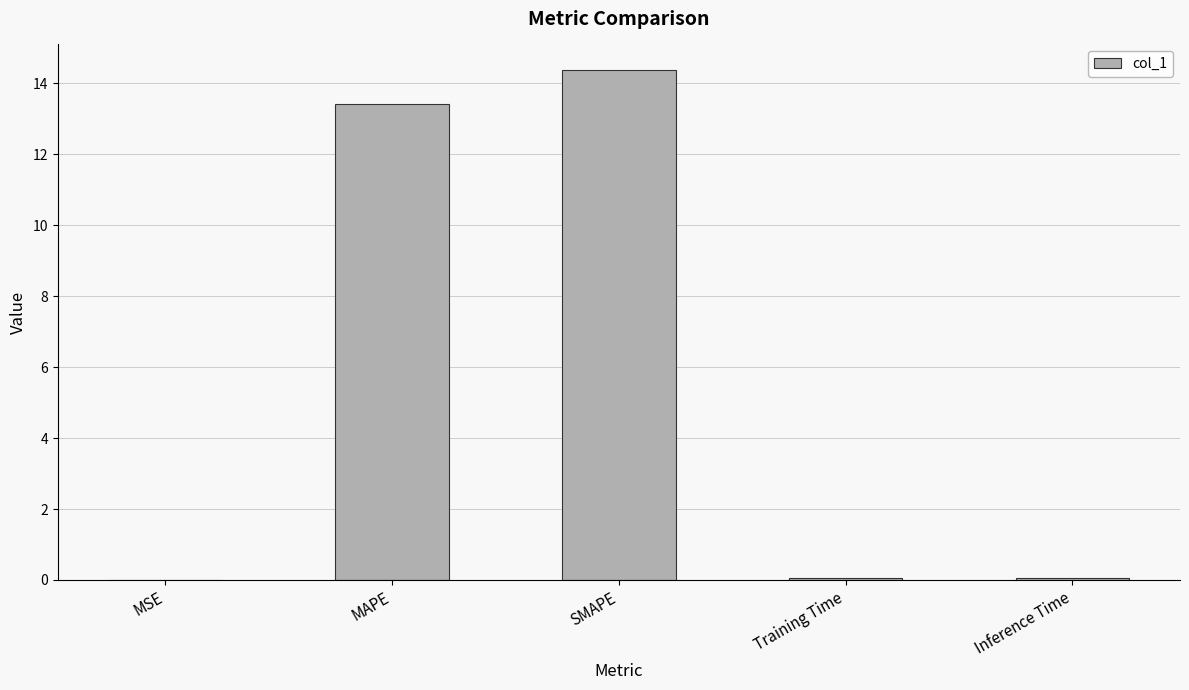

What is the sum of all values?

27.9